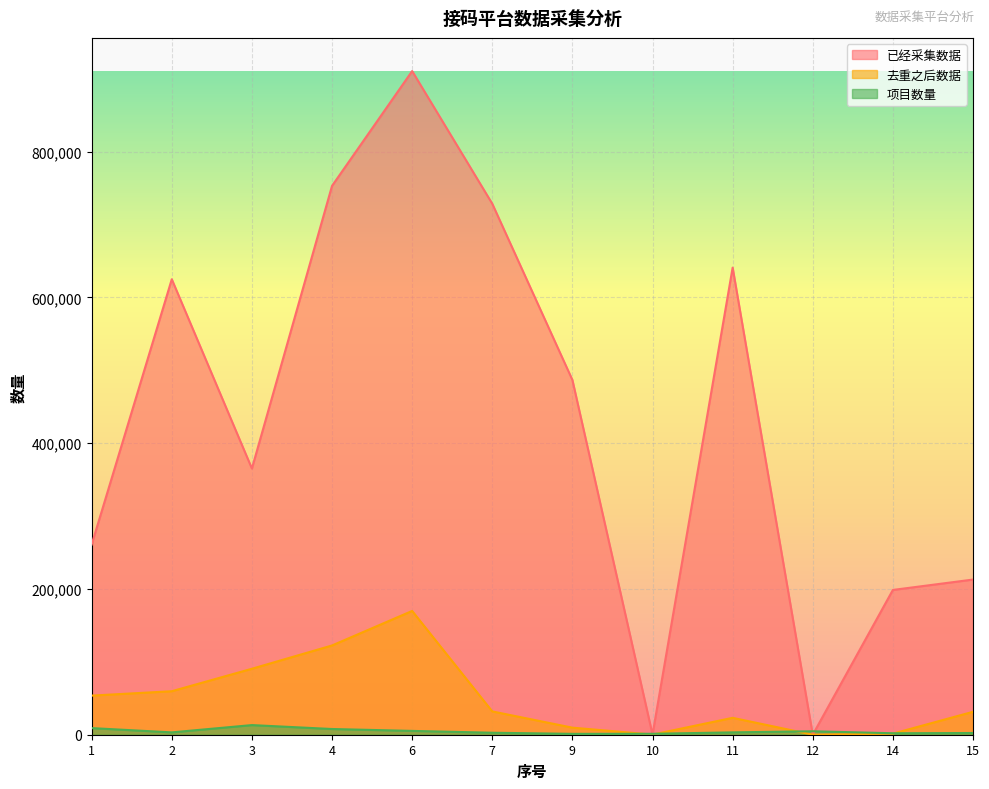

List the labels in order of 去重之后数据 value, smallest first.

12, 10, 14, 9, 11, 15, 7, 1, 2, 3, 4, 6